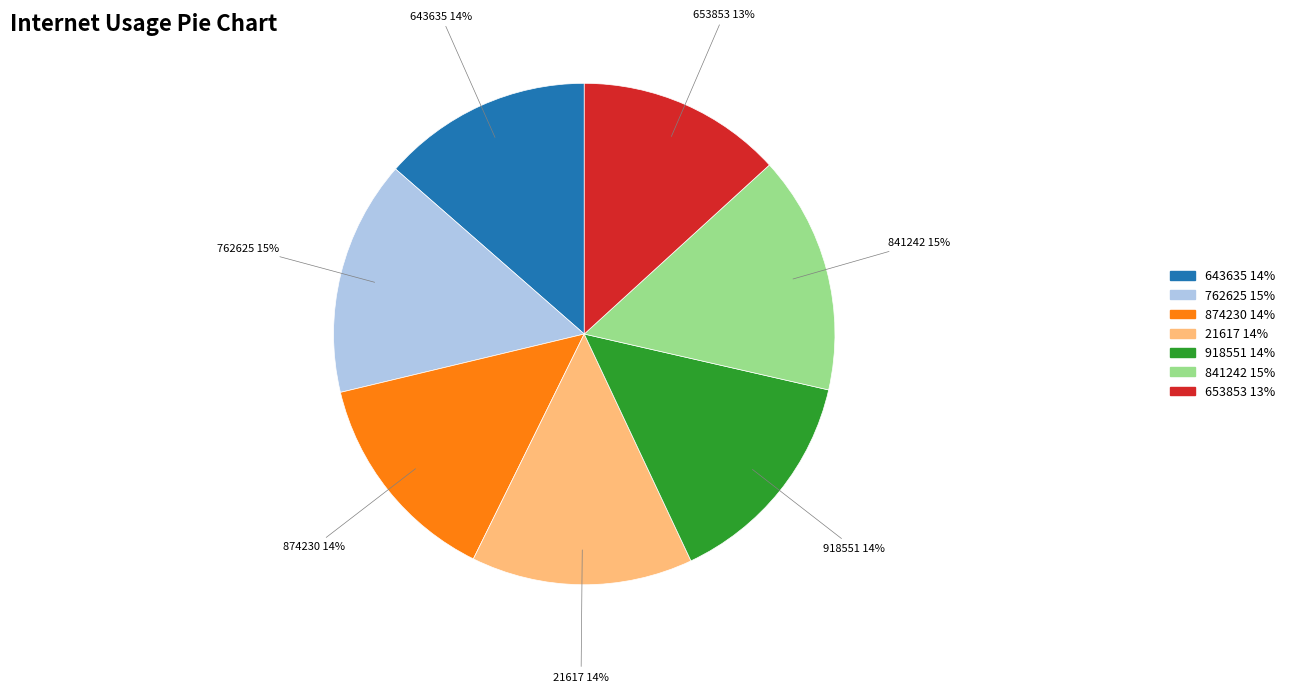

Does 874230 account for over 50% of the chart?

No